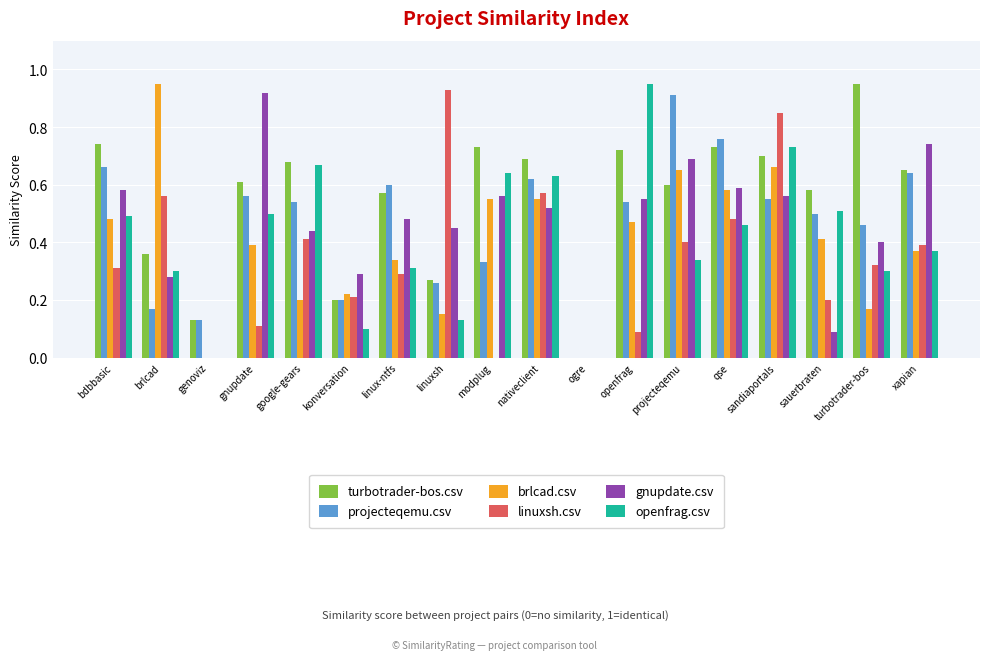

The brlcad.csv series shows 0.4 at xapian. True or false?

True